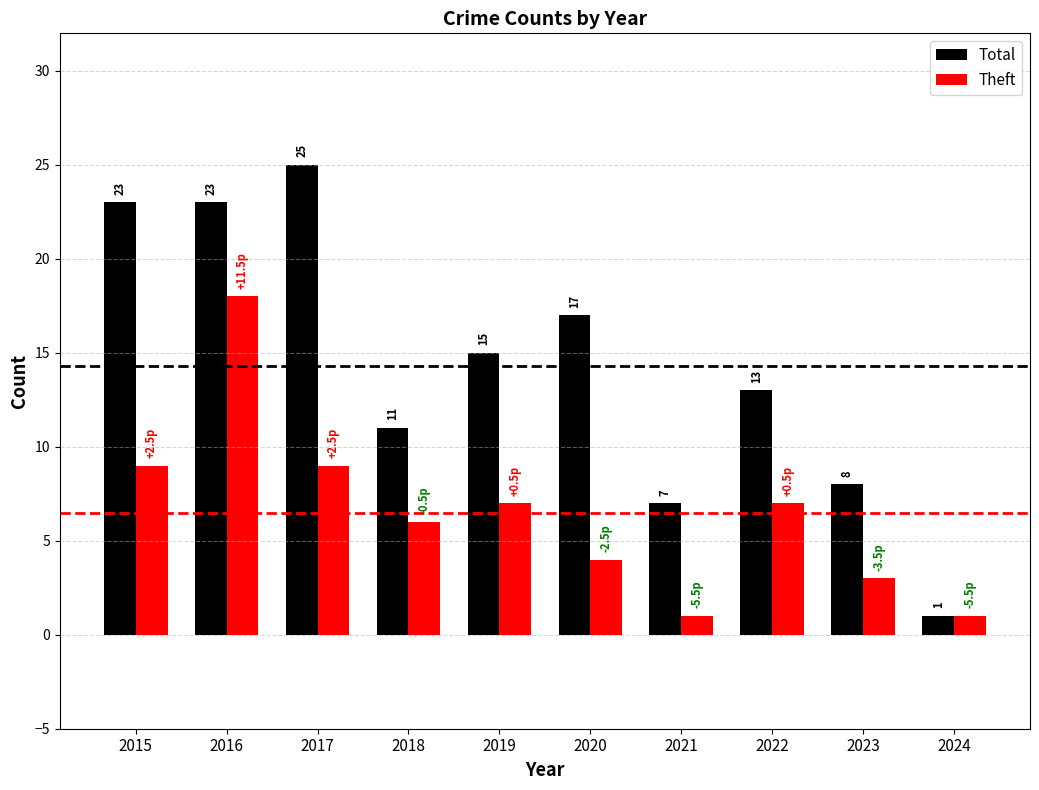

How many data points in Total are less than 15?

5